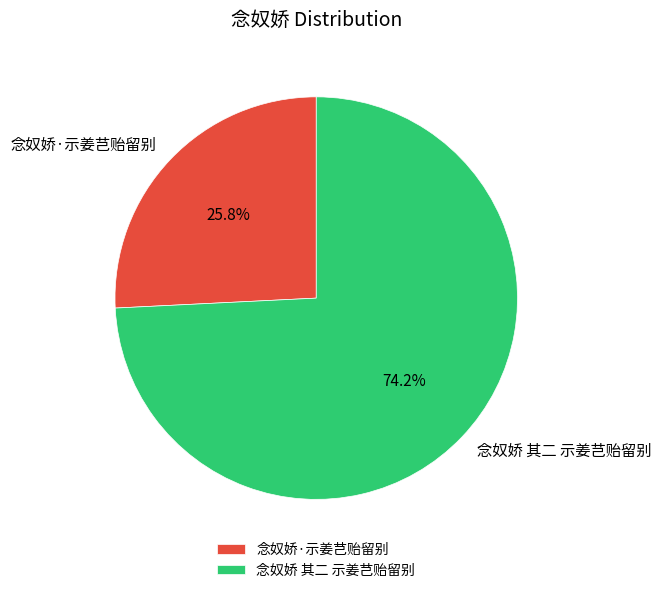

Does 念奴娇 其二 示姜芑贻留别 represent more than half of the total?

Yes